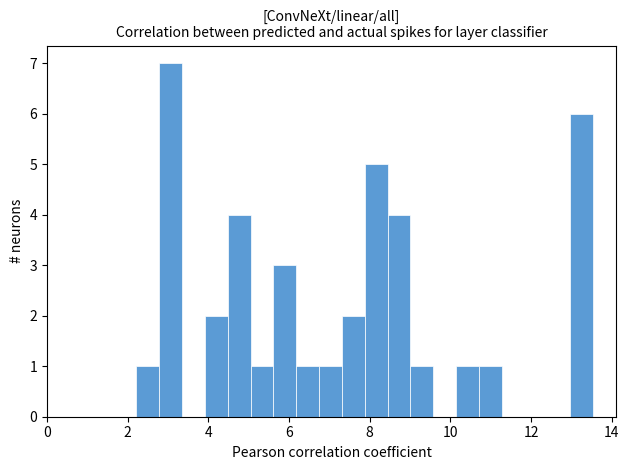

Around what value on the x-axis is the tallest bar? Give the approximate position of its centre, as read against the axis.

3.0